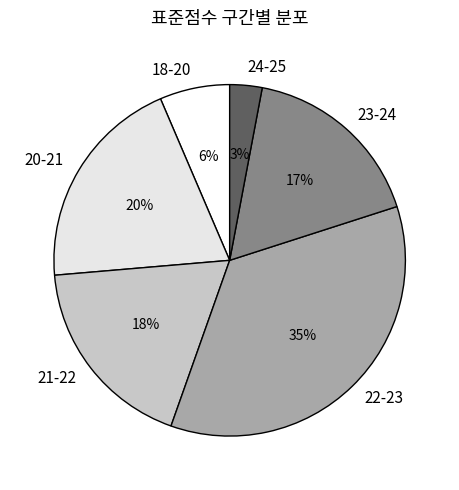

Count the number of slices in the pie.

6